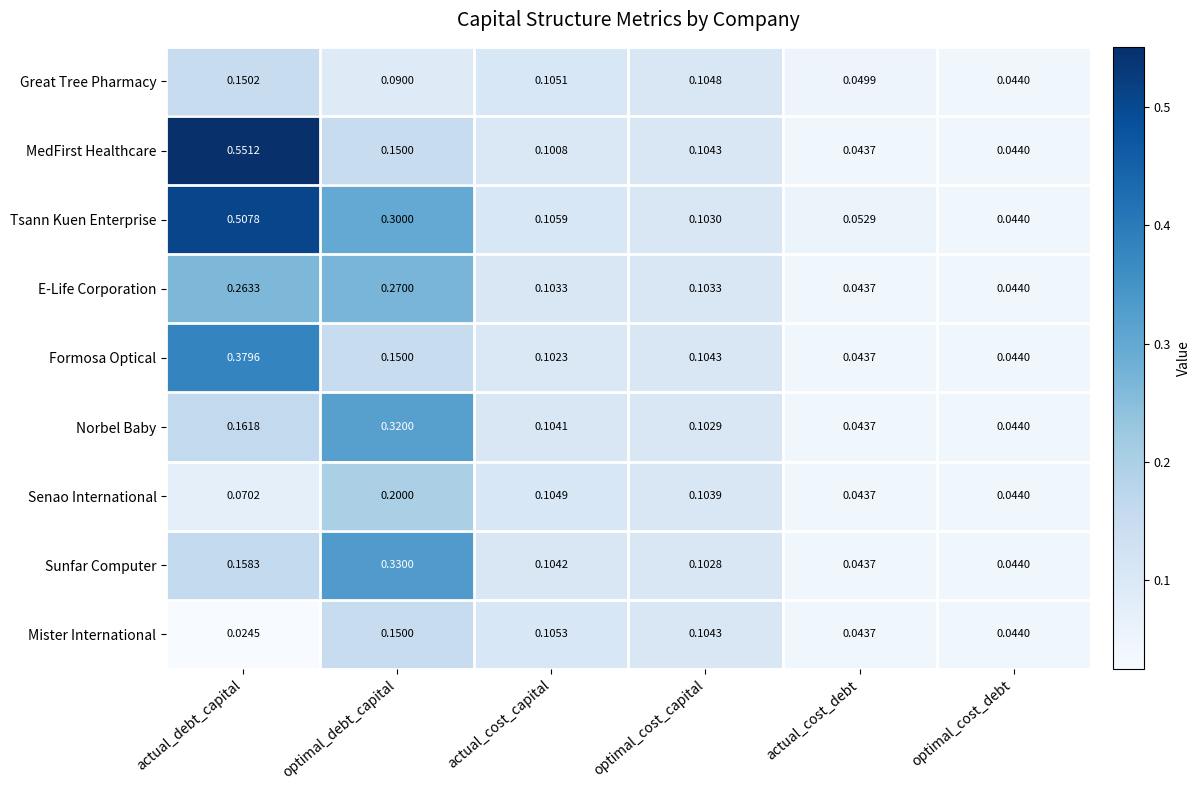

List the series in order of their peak value, highest first.

MedFirst Healthcare, Tsann Kuen Enterprise, Formosa Optical, Sunfar Computer, Norbel Baby, E-Life Corporation, Senao International, Great Tree Pharmacy, Mister International